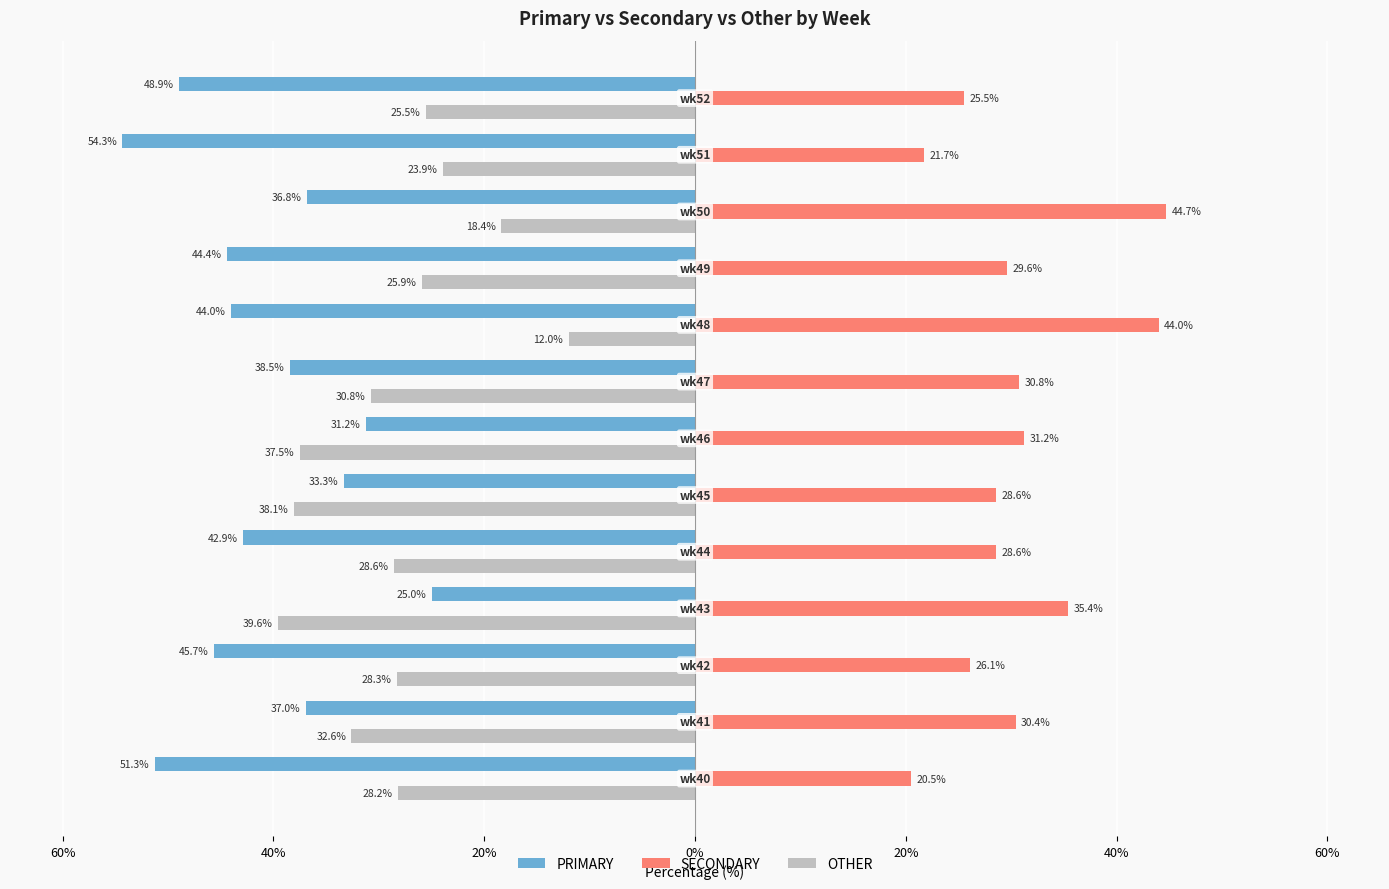

What are all the series names shown in the legend?

PRIMARY, SECONDARY, OTHER